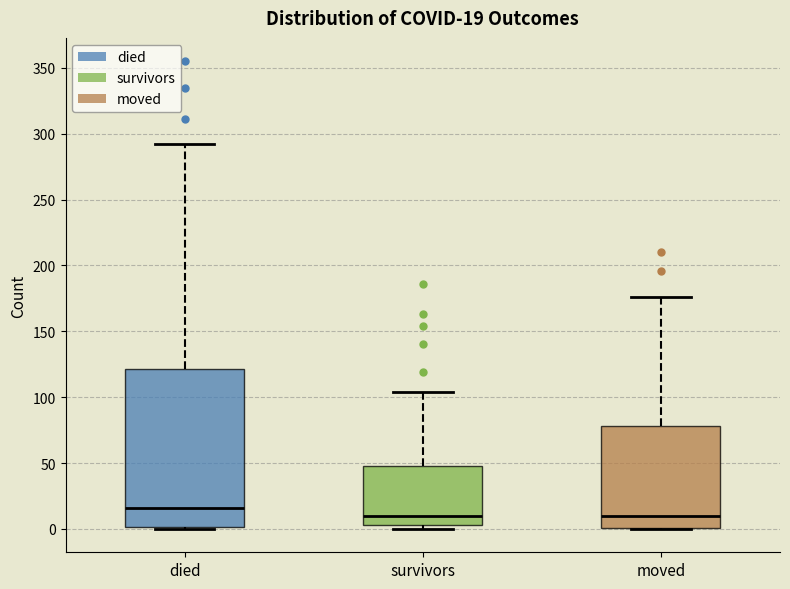

Which box is the tallest, from its lower edge to its upper edge?

died